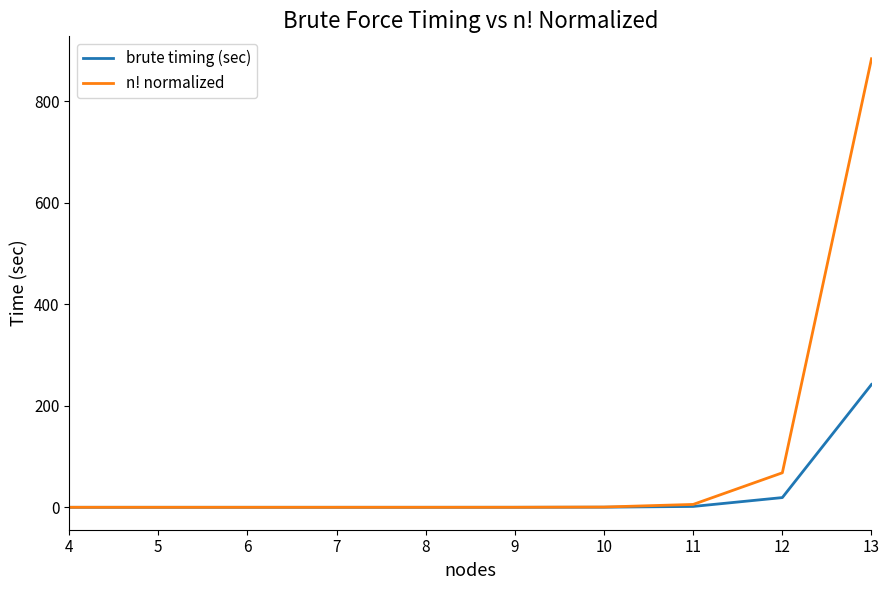

How many lines are shown in the chart?

2